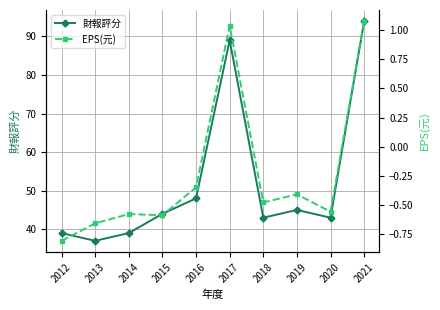

Is it true that 財報評分 equals 61.4 at 2019?

False